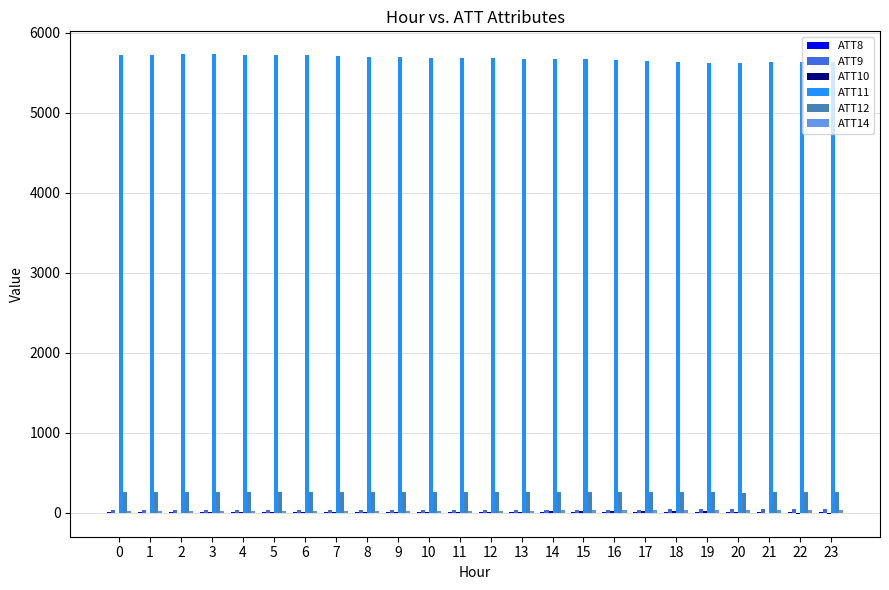

Which series has the largest total across all categories?

ATT11